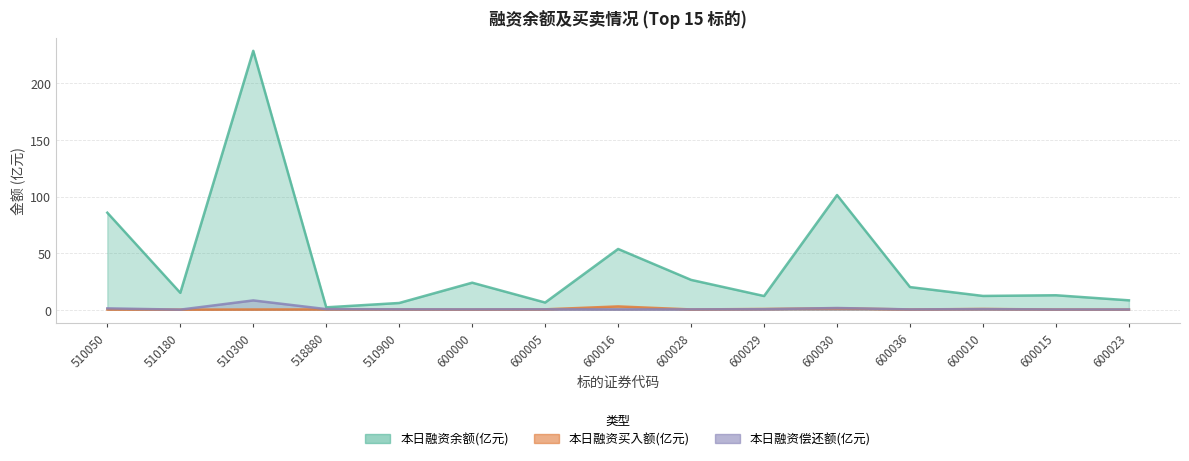

The 本日融资偿还额(元) series shows 8.2 at 510300. True or false?

True